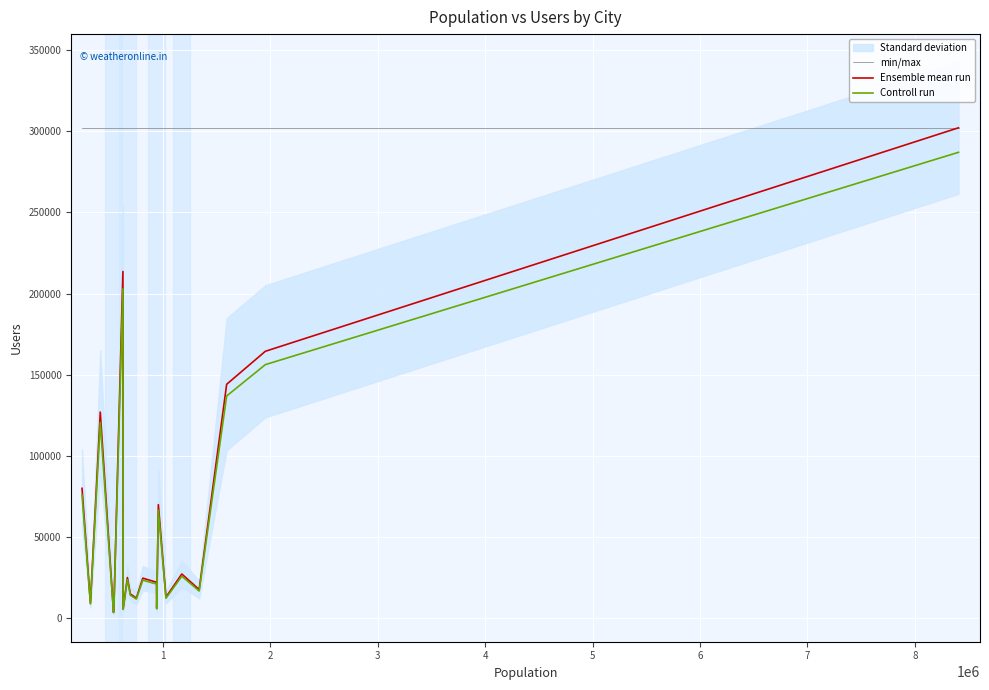

Reading right to left, what are all the values shown in this chart?

min/max: 302149.0	302149.0	302149.0	302149.0	302149.0	302149.0	302149.0	302149.0	302149.0	302149.0	302149.0	302149.0	302149.0	302149.0	302149.0	302149.0	302149.0	302149.0	302149.0	302149.0
Ensemble mean run: 302149.0	164468.0	144132.0	17675.0	27247.0	12994.0	69995.0	6133.0	22157.0	24701.0	12421.0	14978.0	25063.0	5712.0	213609.0	7044.0	3643.0	127001.0	9270.0	80021.0
Controll run: 287041.5	156244.6	136925.4	16791.2	25884.6	12344.3	66495.2	5826.3	21049.1	23465.9	11799.9	14229.1	23809.8	5426.4	202928.5	6691.8	3460.8	120650.9	8806.5	76019.9